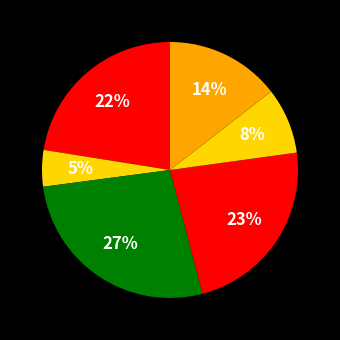

How many segments does this pie chart have?

6